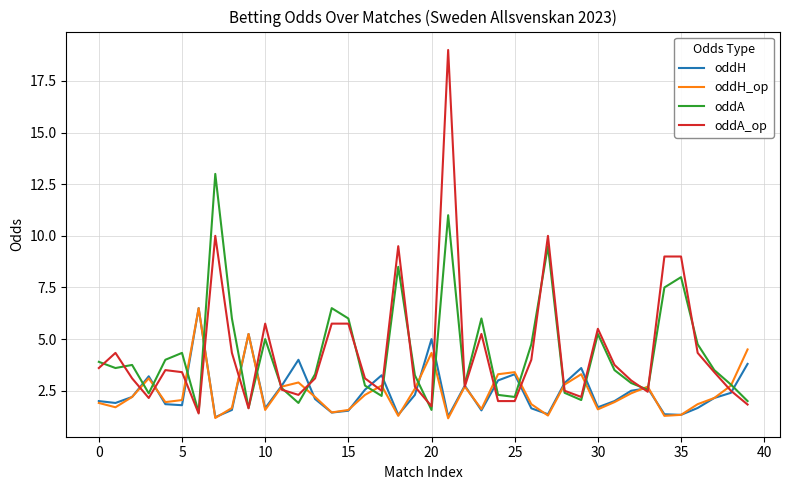

Which series has the largest range (max minus min)?

oddA_op